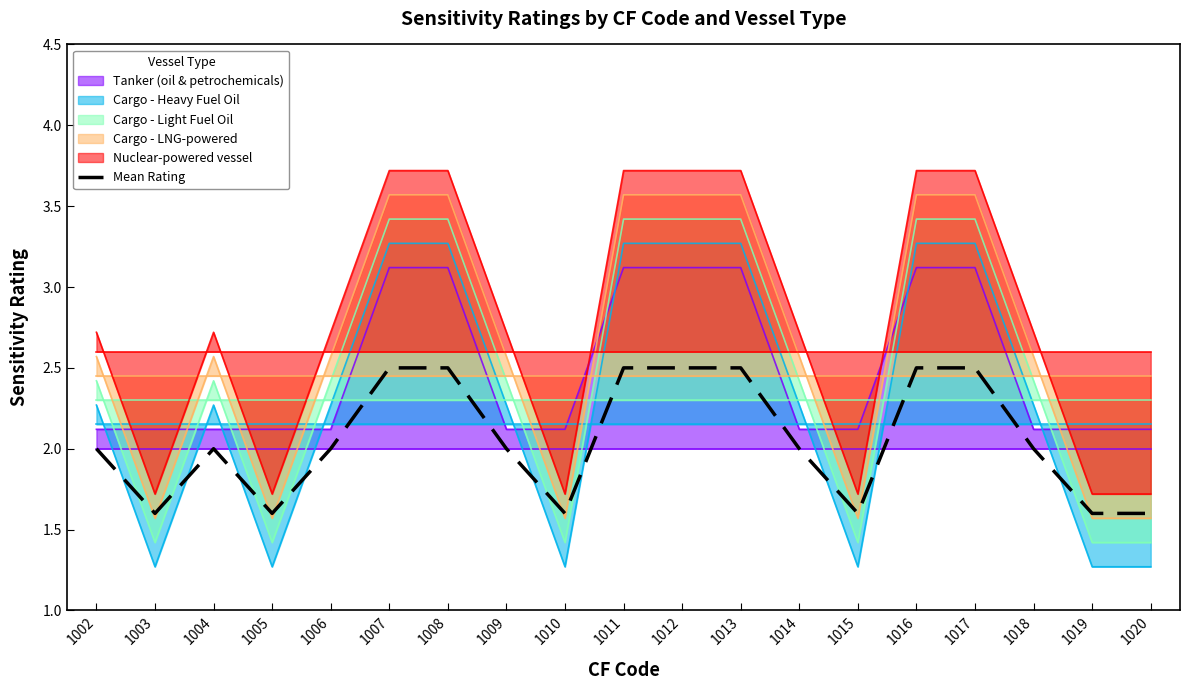

List the labels in order of value, smallest first.

1003, 1005, 1010, 1015, 1019, 1020, 1002, 1004, 1006, 1009, 1014, 1018, 1007, 1008, 1011, 1012, 1013, 1016, 1017